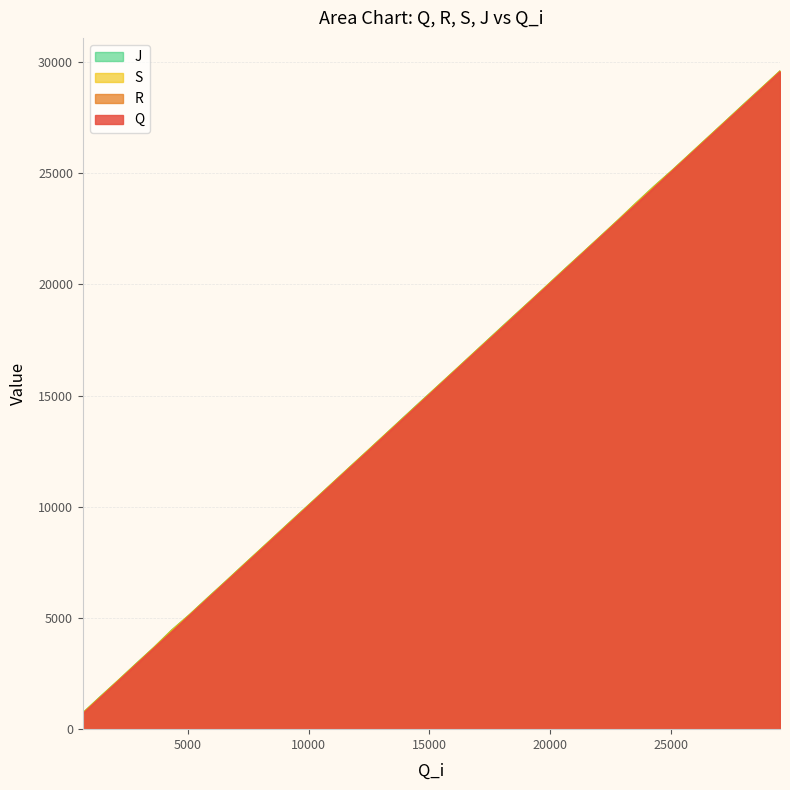

What is the difference between the maximum and minimum values in the Q series?

28863